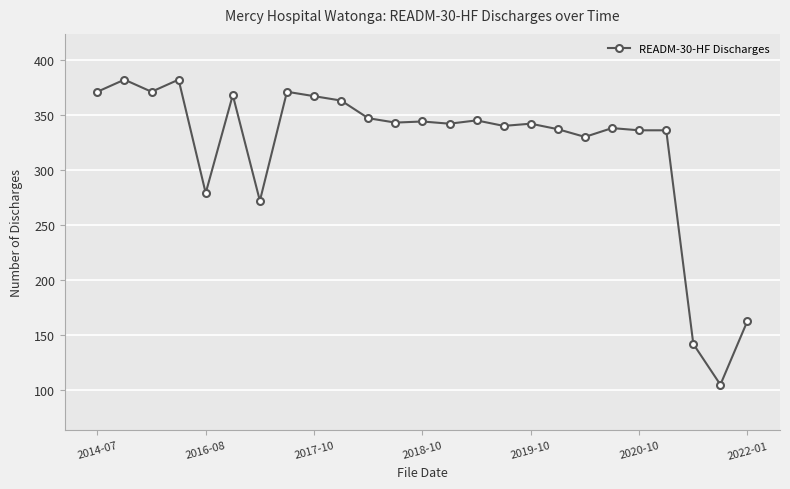

What is the difference between the second highest and second lowest values?

240